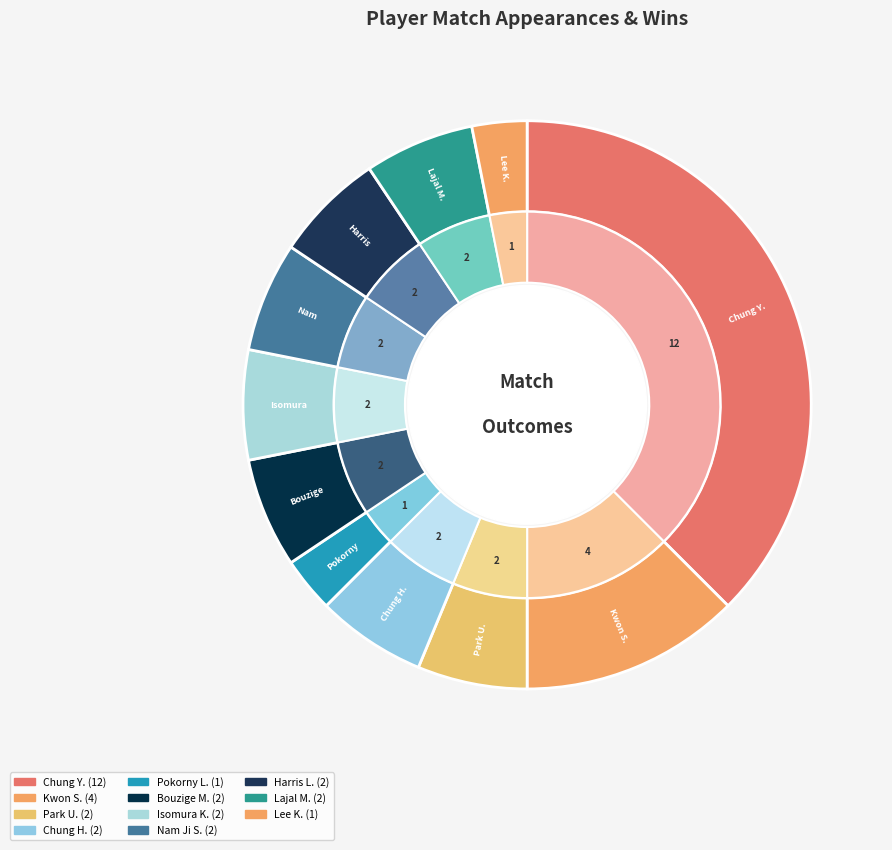

What is the ratio of the value at Nam Ji S. to the value at Chung H.?

1.0